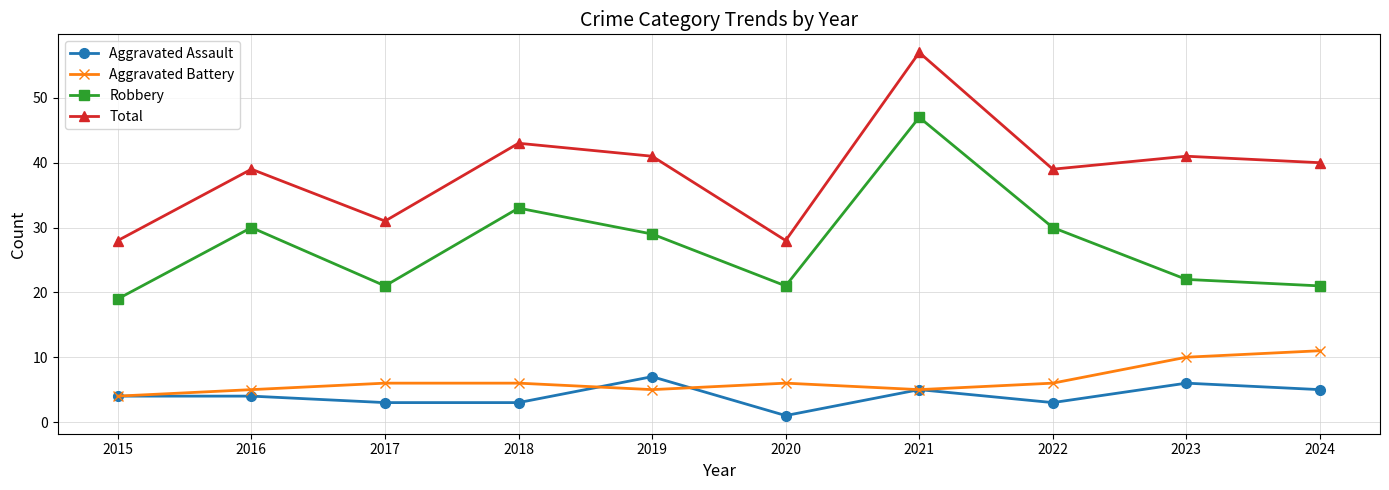

Does the chart have visible grid lines?

Yes